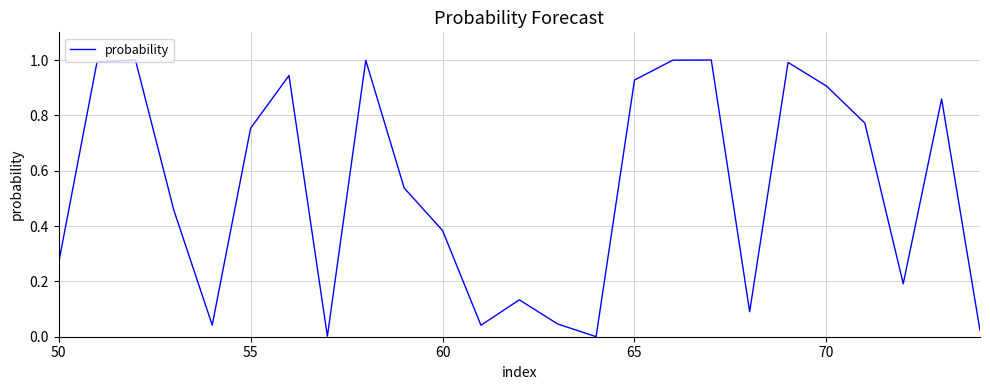

True or false: there are more than 2 points higher than both neighbors.

True